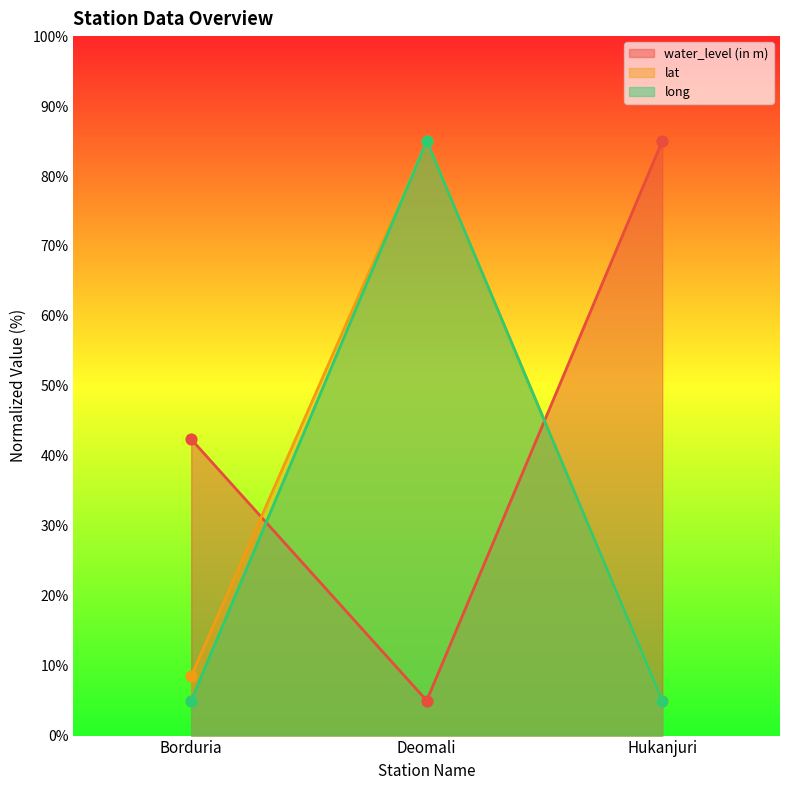

At which category is the sum across all series the highest?

Deomali